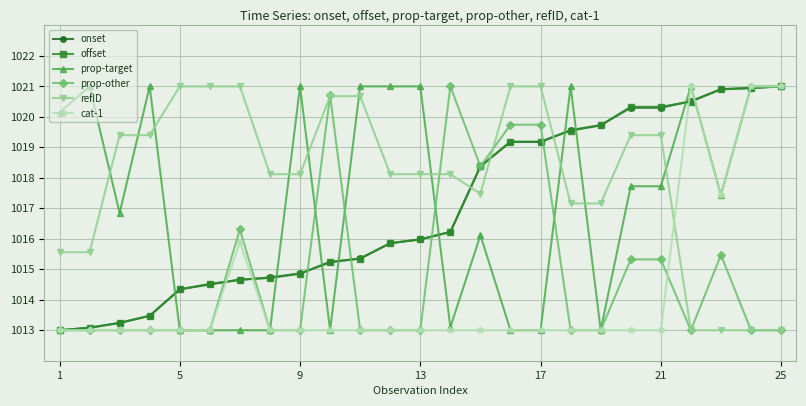

What is the value of the offset point at the 20th from the left?

1020.3